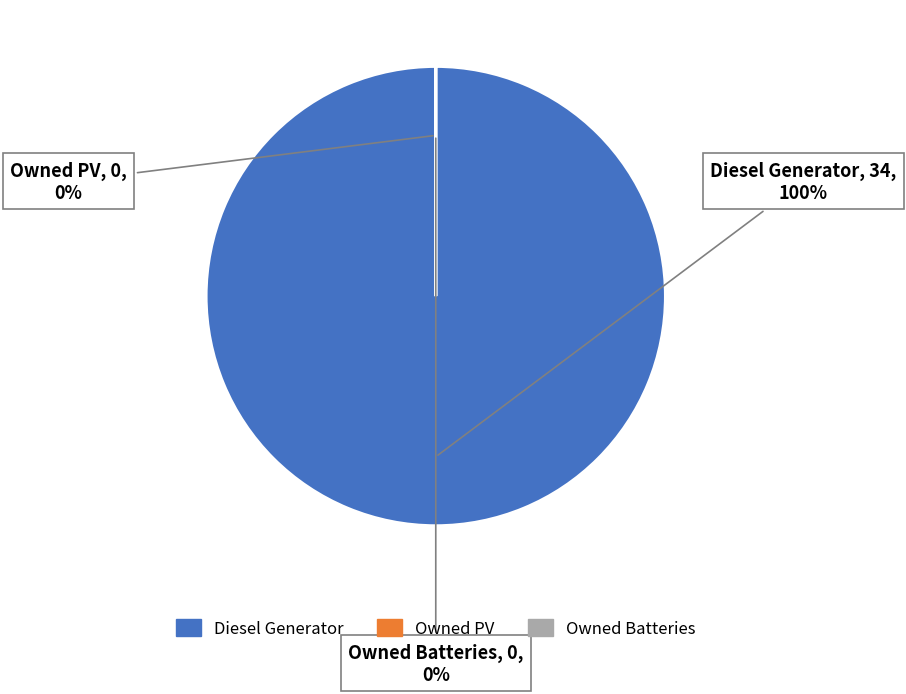

How many segments does this pie chart have?

3